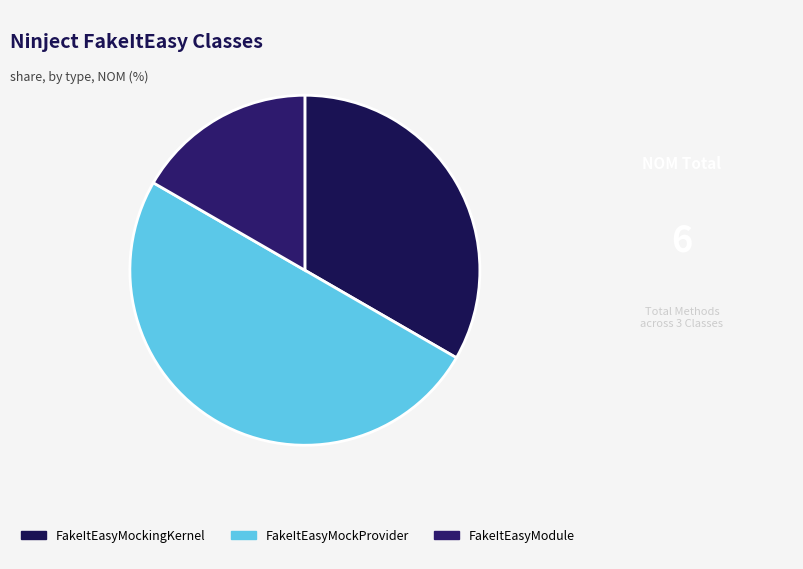

To the nearest percent, what is the combined percentage of FakeItEasyMockingKernel and FakeItEasyModule?

50%